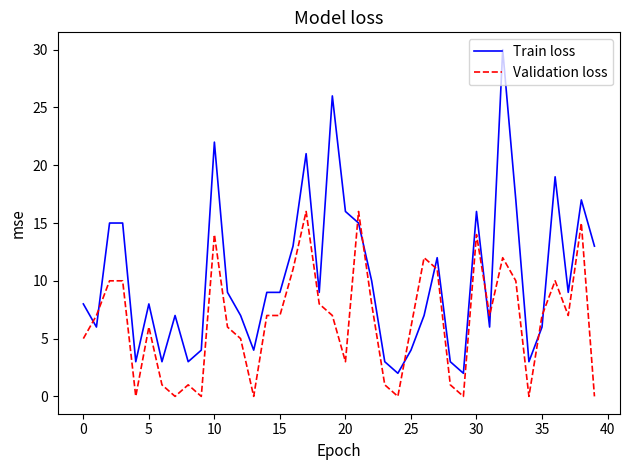

What is the maximum value for Train loss?

30